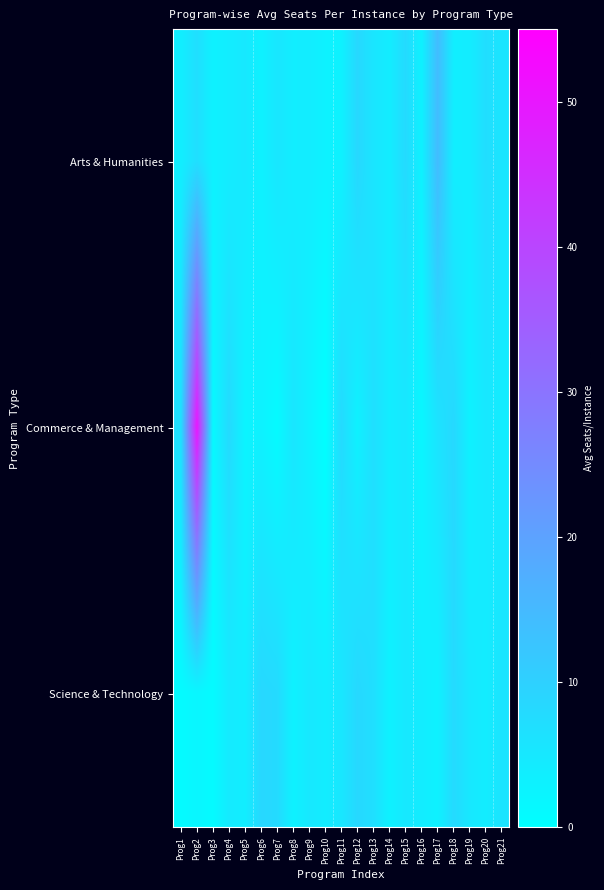

Between Prog3 and Prog18, which series saw the biggest shift?

Science & Technology